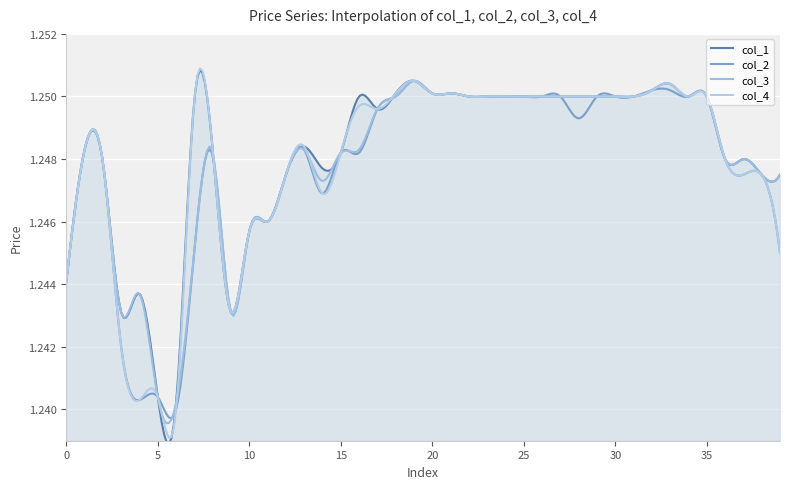

Does the chart display data point markers on the line(s)?

No